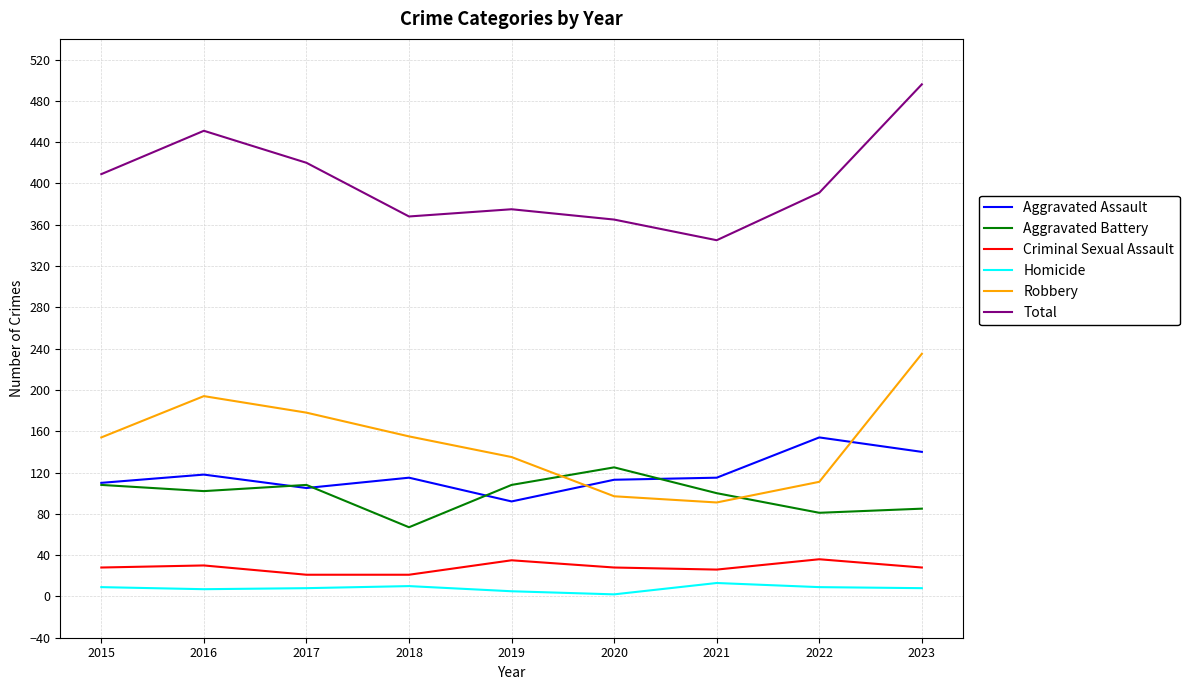

True or false: Aggravated Assault and Homicide cross at least once.

False